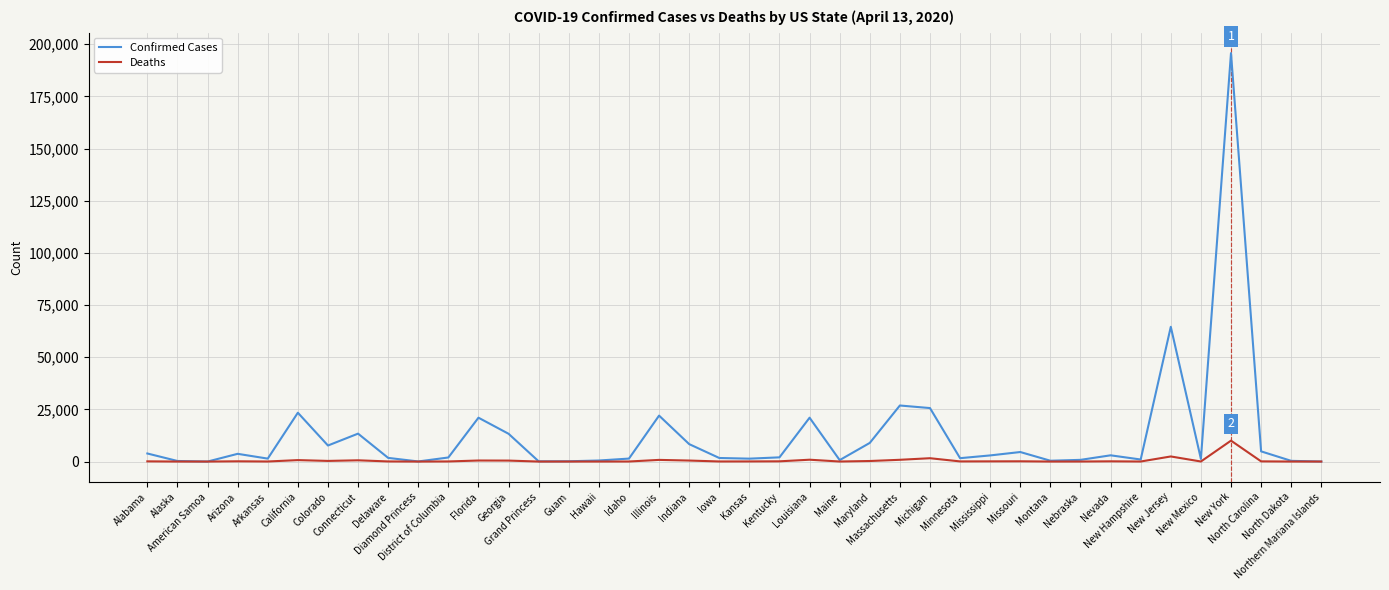

Which series has the widest spread of values?

Confirmed Cases